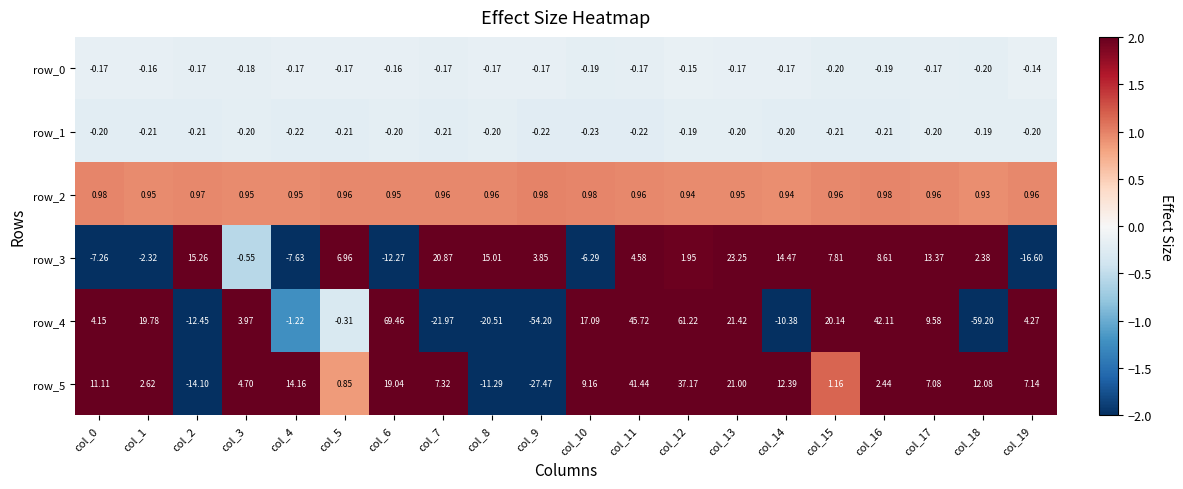

At which label does row_4 reach its peak?

col_6